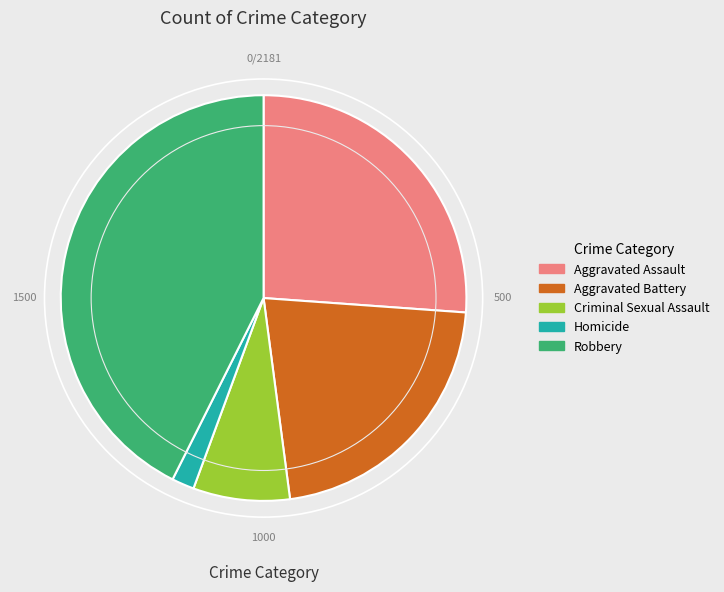

Which category has the smallest portion of the pie?

Homicide